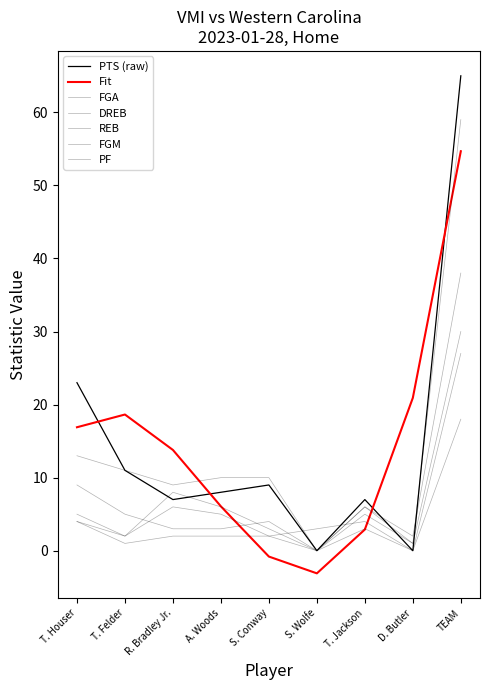

True or false: DREB has a value of 1 at S. Conway.

False